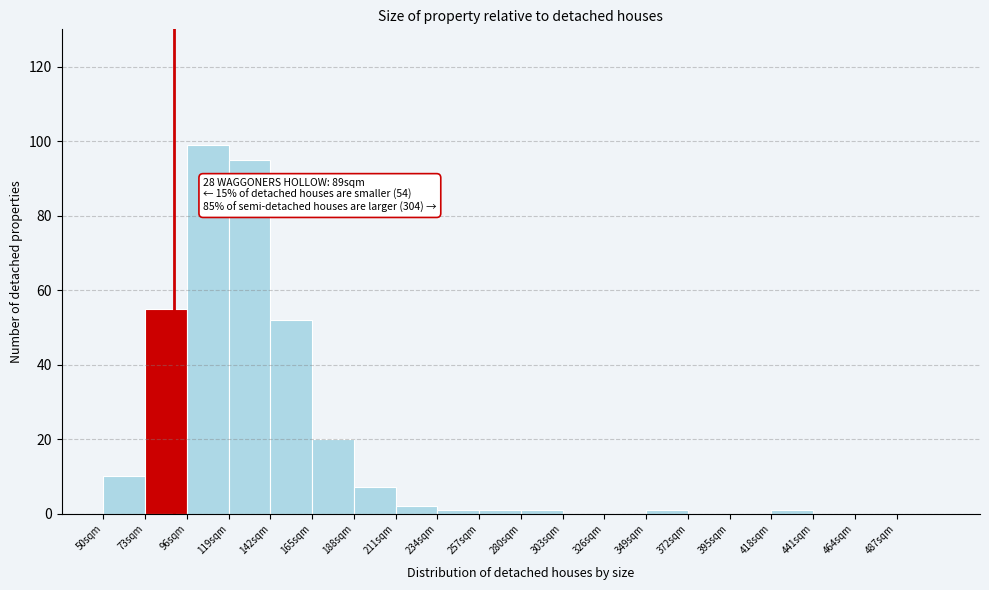

Which range on the x-axis has the tallest bar?

96 to 119